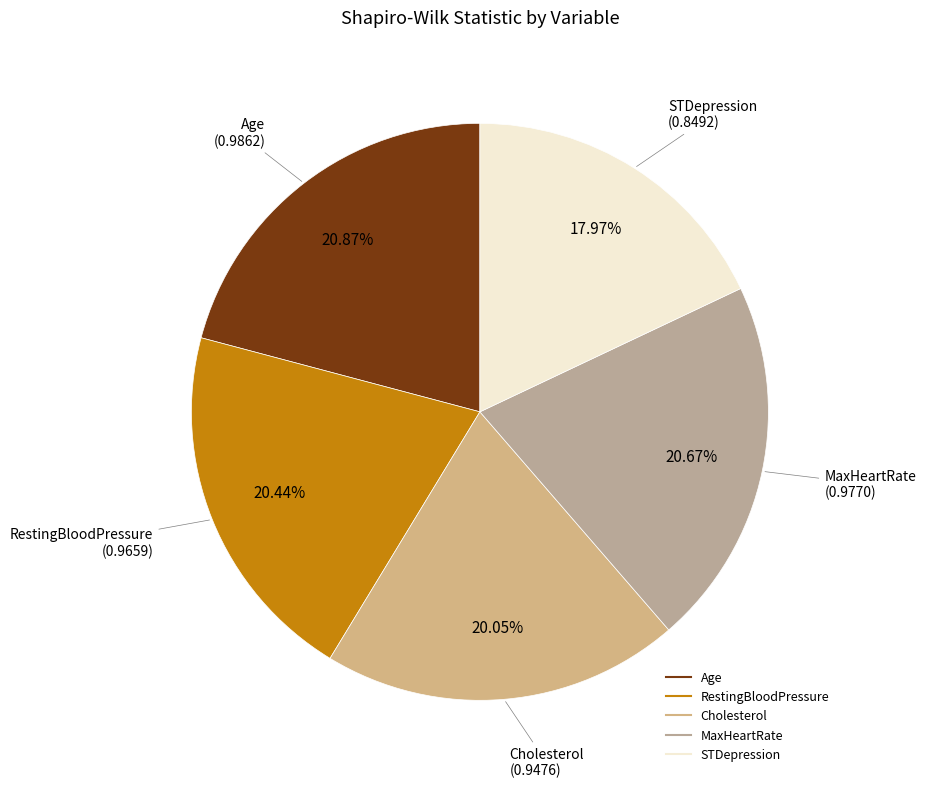

Combined, do MaxHeartRate and STDepression account for over 50%?

No